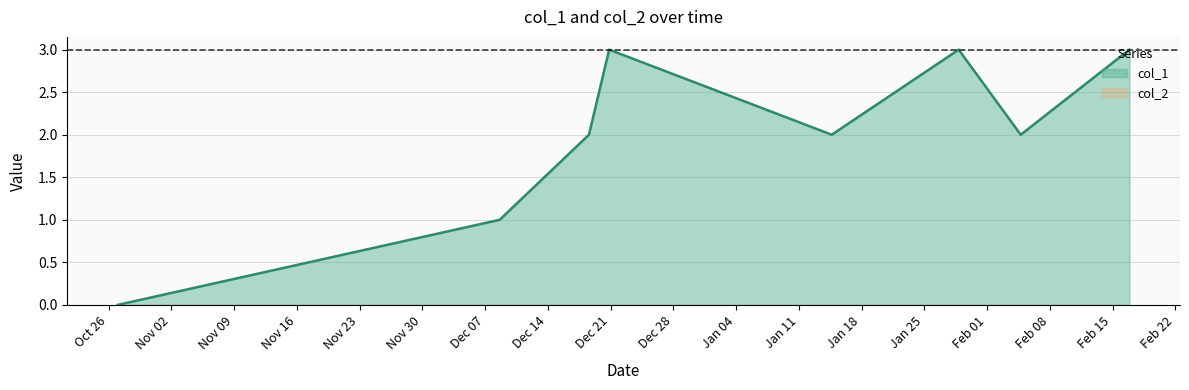

List the labels in order of value, smallest first.

1603758958, 1607440019, 1608300475, 1610640433, 1612462027, 1608495149, 1611864448, 1613509902